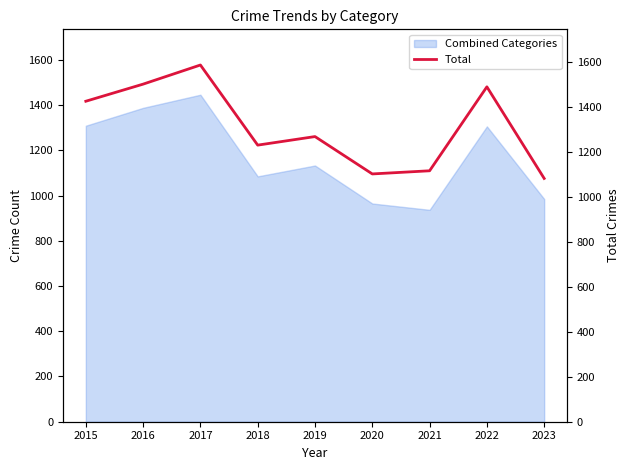

What is the change in value from 2019 to 2022?

+221